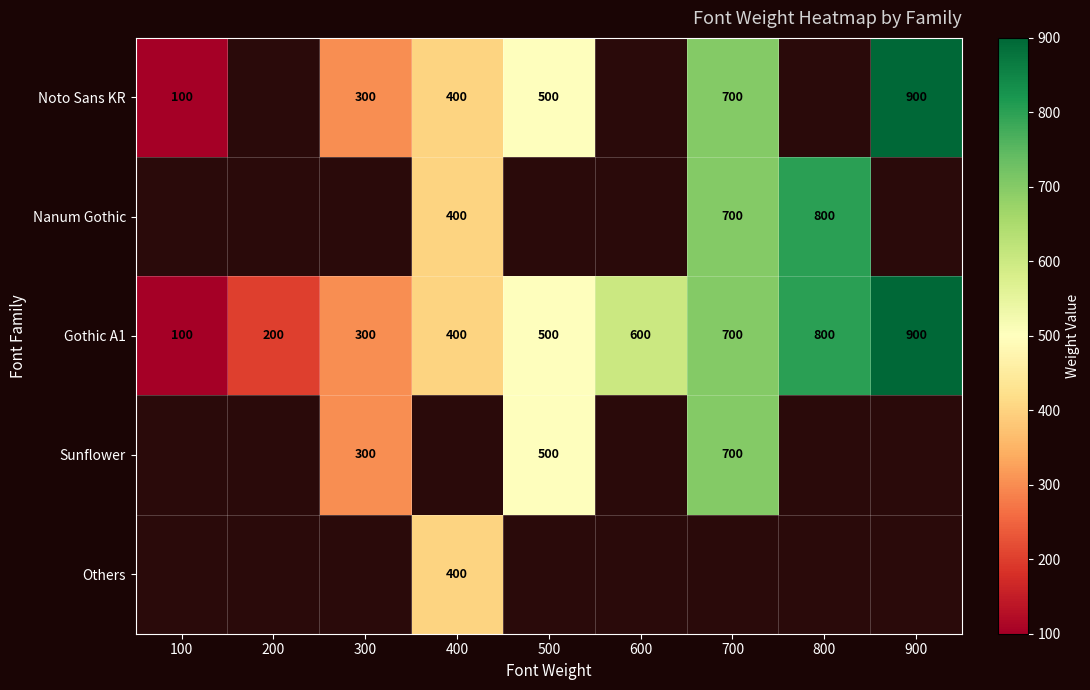

The value of Gothic A1 at 400 is 194. True or false?

False